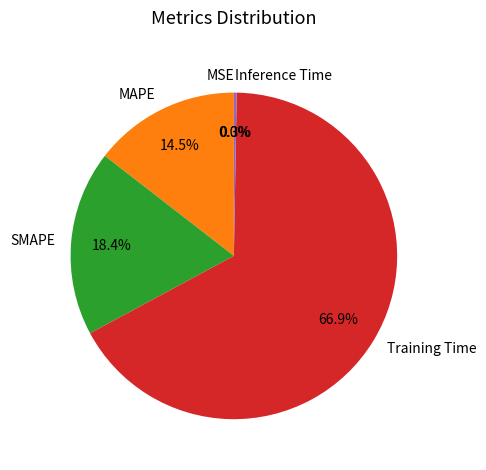

The Training Time slice represents 67% of the pie. True or false?

True